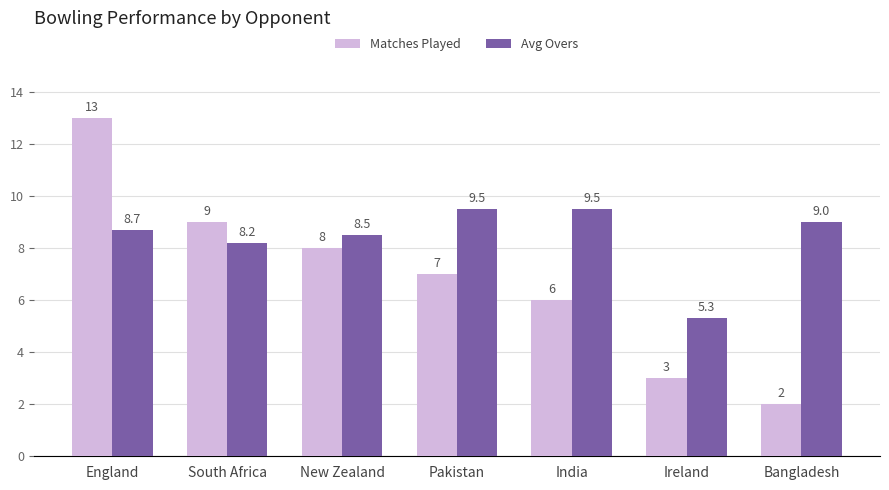

What is the total value across all series at Ireland?

8.3